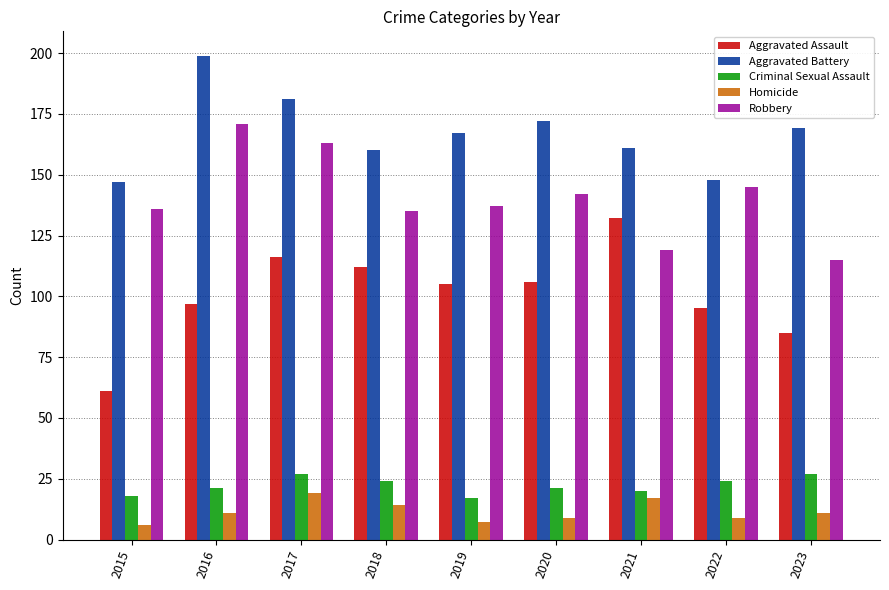

What are all the series names shown in the legend?

Aggravated Assault, Aggravated Battery, Criminal Sexual Assault, Homicide, Robbery